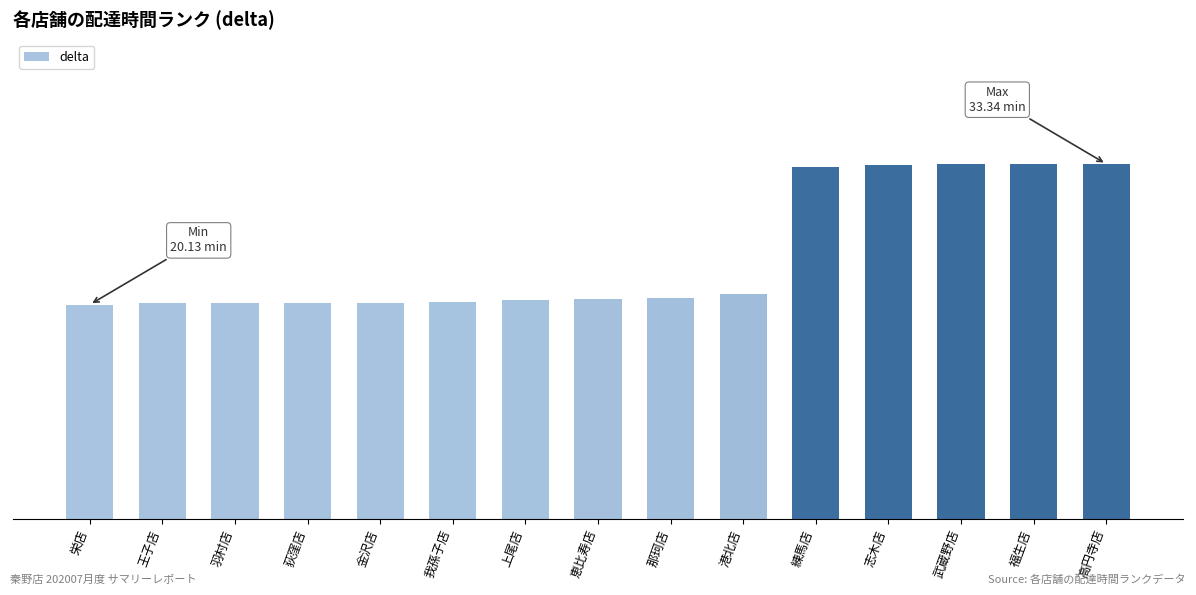

What is the change in value from 那珂店 to 港北店?

+0.4